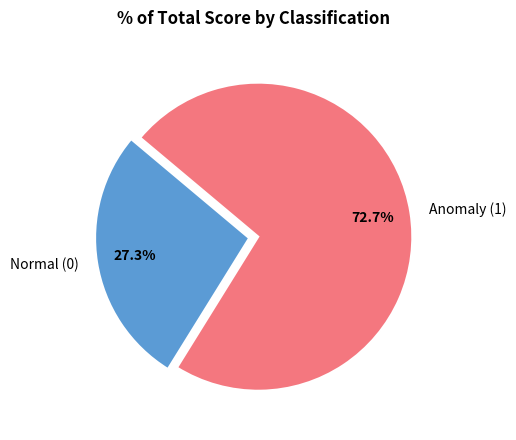

Which has a higher value, Anomaly (1) or Normal (0)?

Anomaly (1)